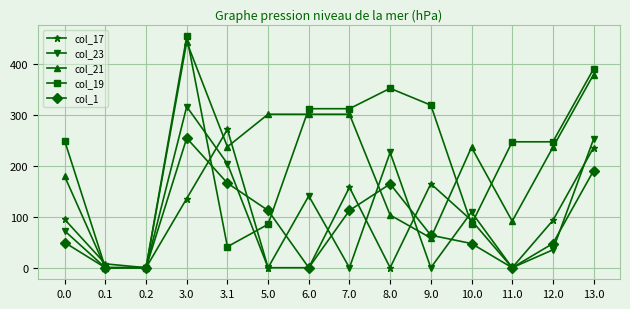

True or false: col_19 has a value of 454.2 at 3.0.

True